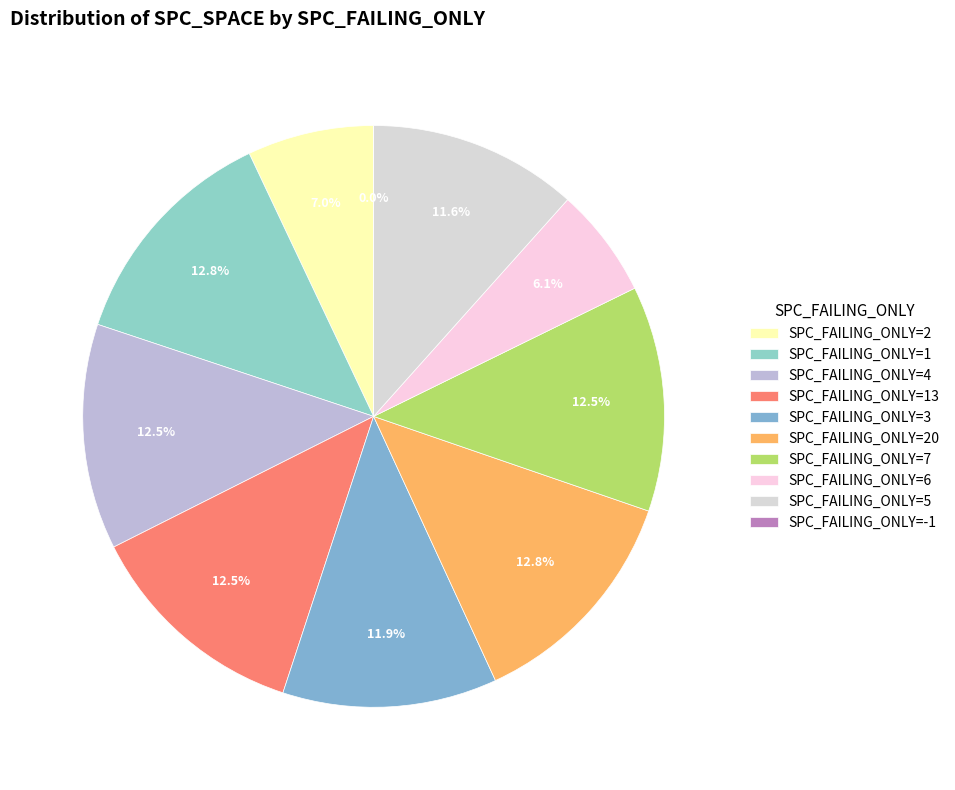

To the nearest percent, what portion does SPC_FAILING_ONLY=20 represent?

13%